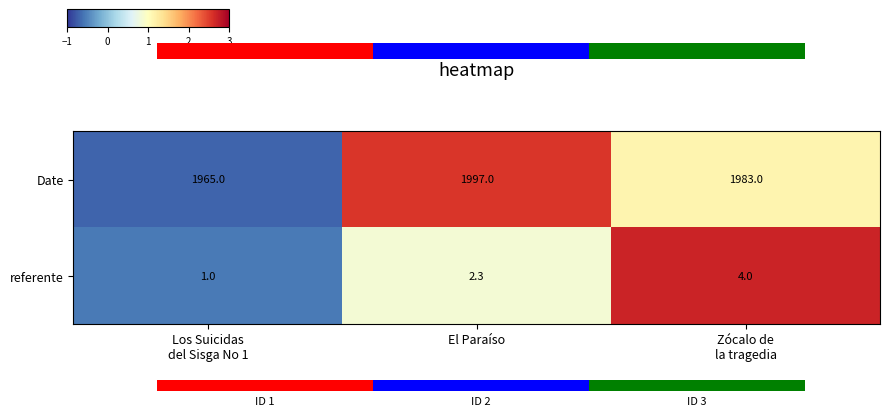

How many referente values are between 1 and 4?

3